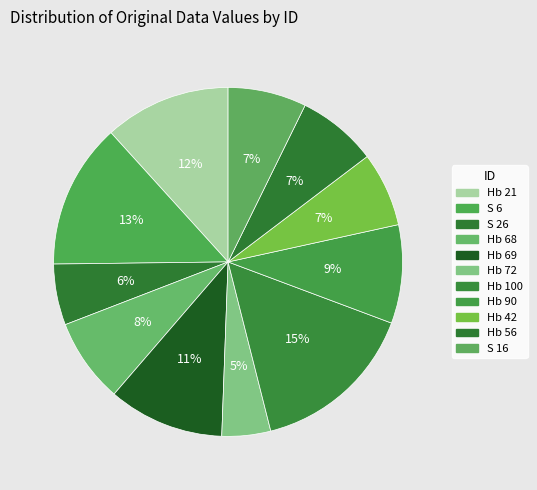

To the nearest percent, what percentage of the pie is Hb 69?

11%